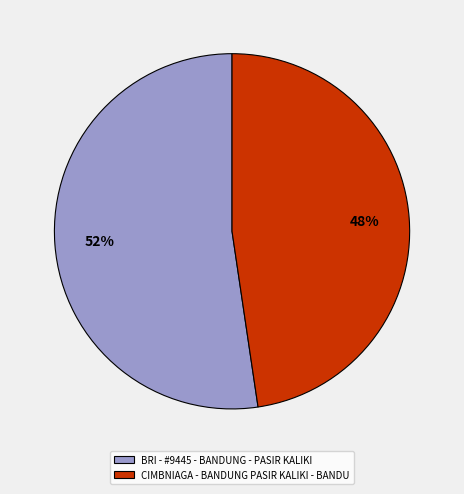

Is there any slice that represents more than half of the pie?

Yes